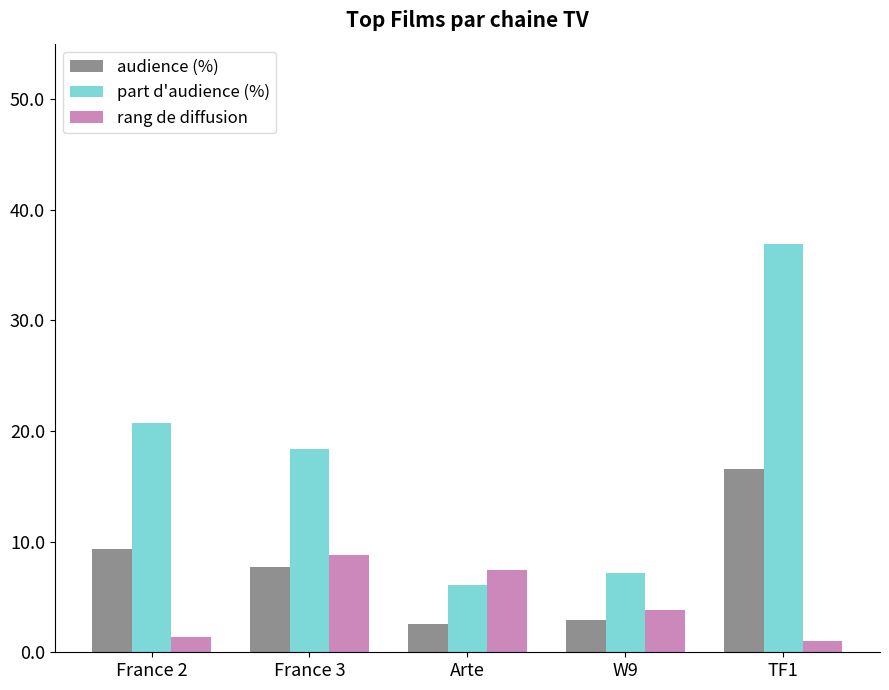

The audience (%) series shows 5.3 at France 3. True or false?

False